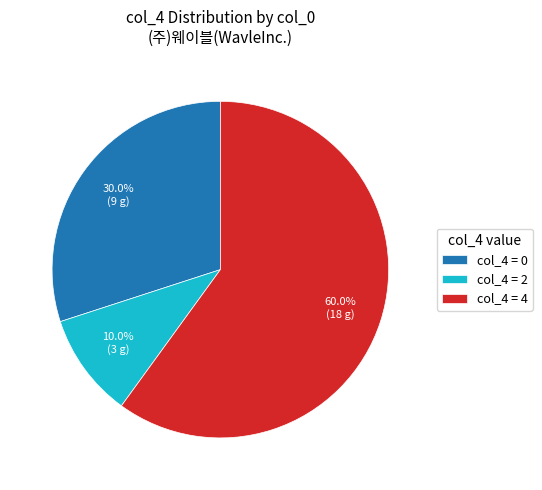

Combined, what portion of the pie is col_4 = 0 and col_4 = 2?

40.0%